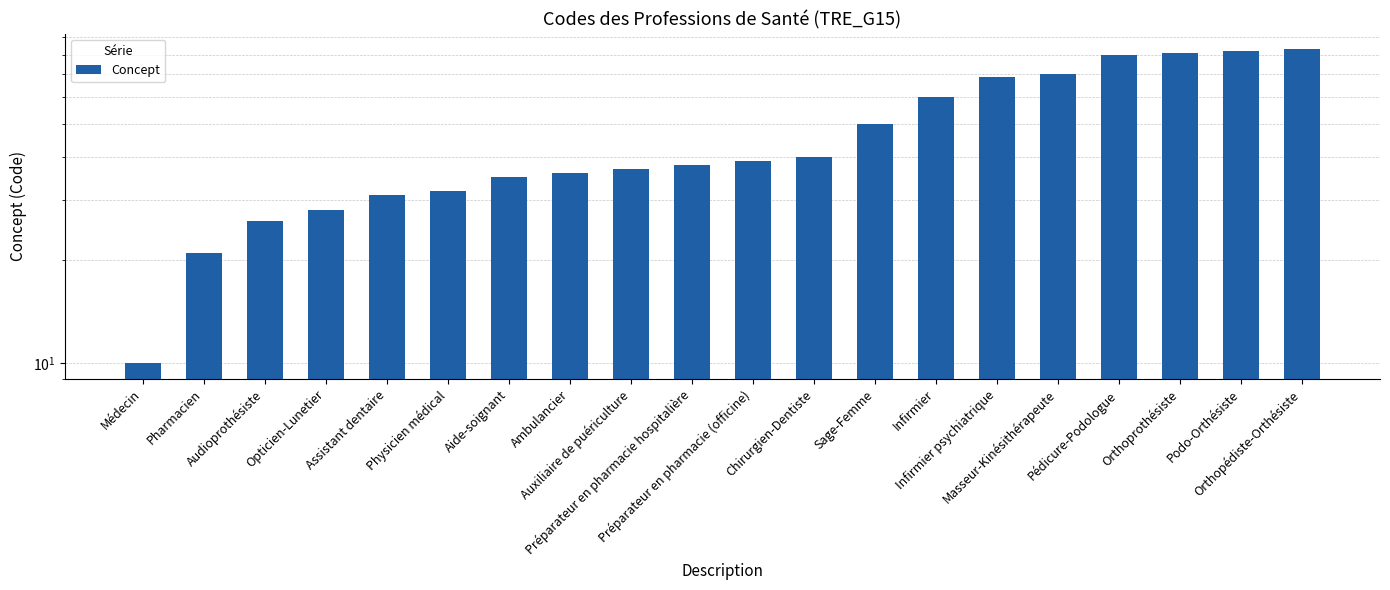

Count the number of categories in the chart.

20